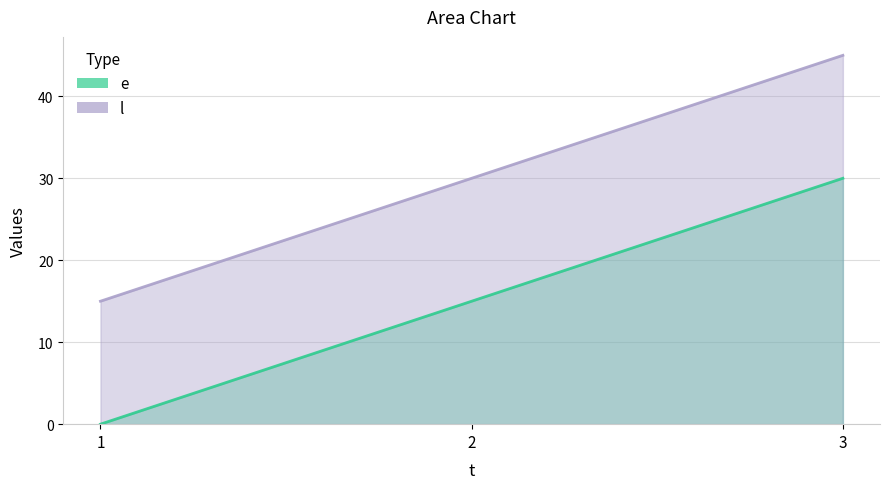

What is the value of the l point at the 1st from the left?

15